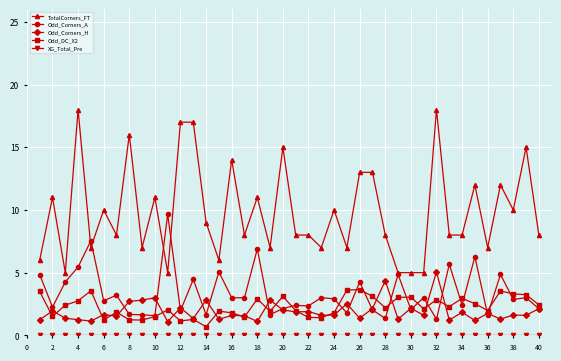

Which series has the largest total across all categories?

TotalCorners_FT